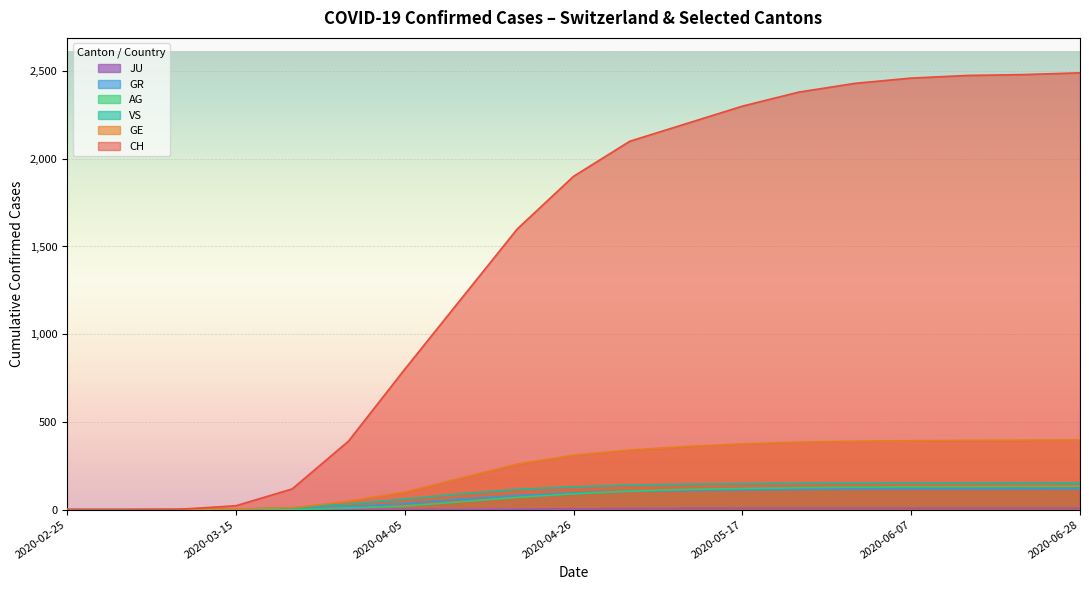

Which has a higher value, 2020-04-12 or 2020-02-25?

2020-04-12